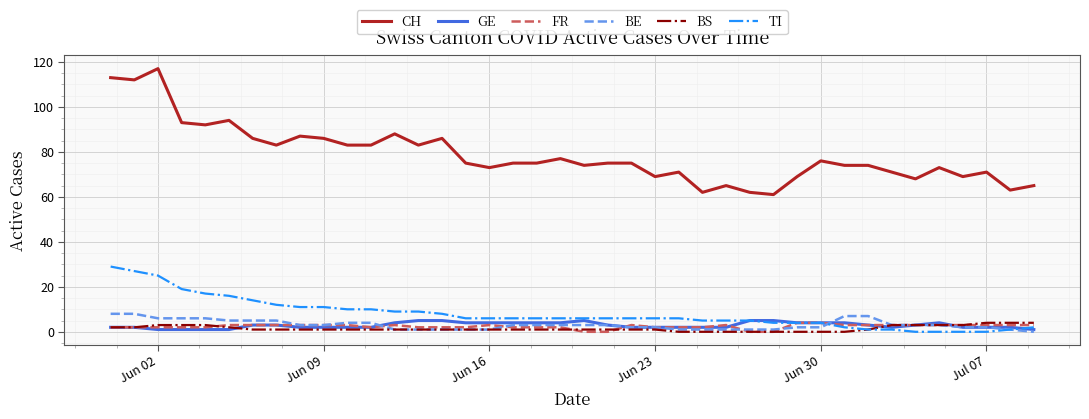

Which series has the largest total across all categories?

CH